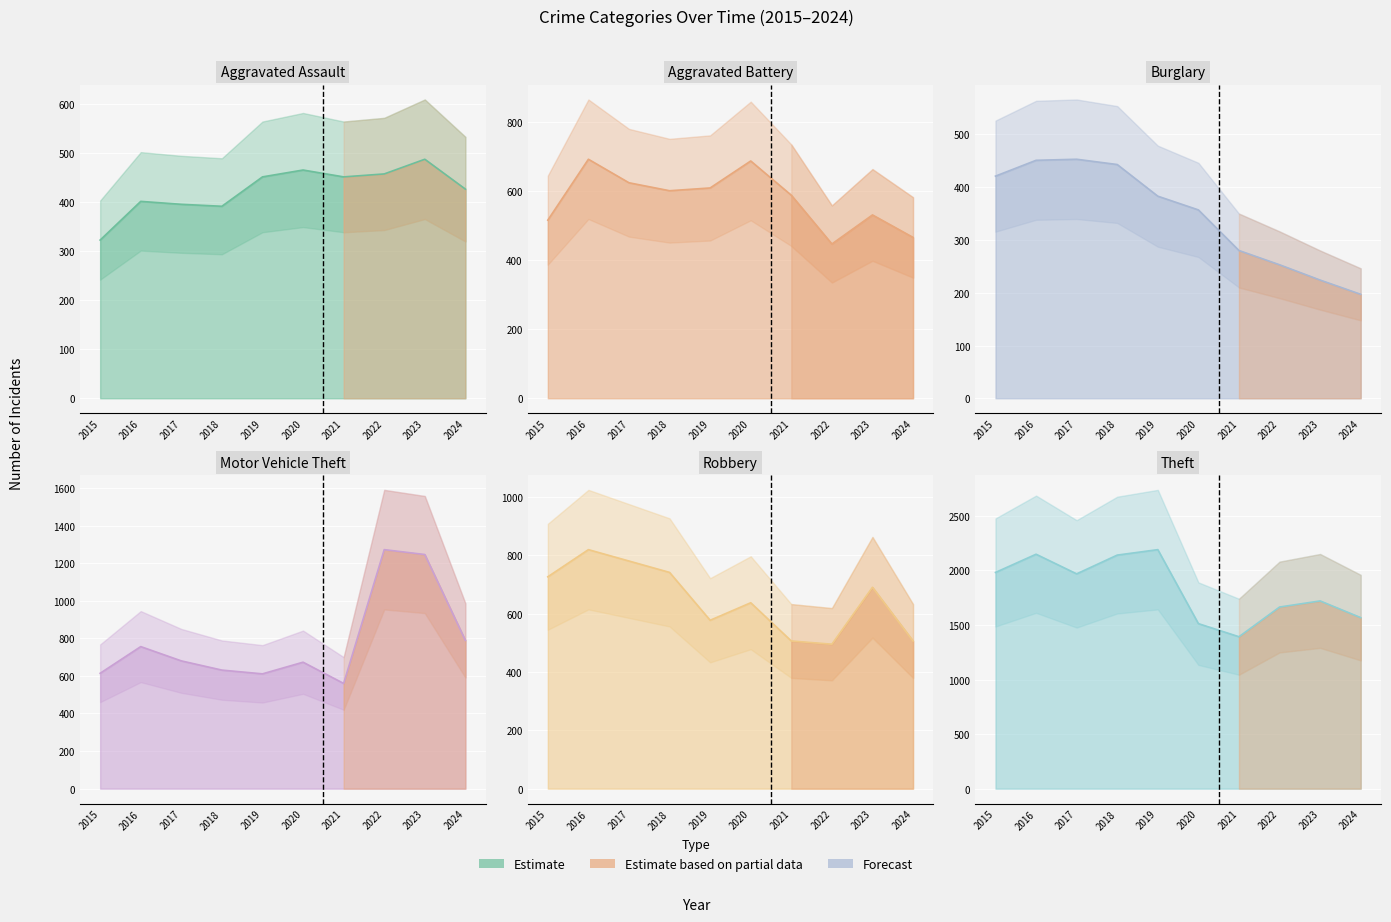

At how many categories does at least one series exceed 1606?

7